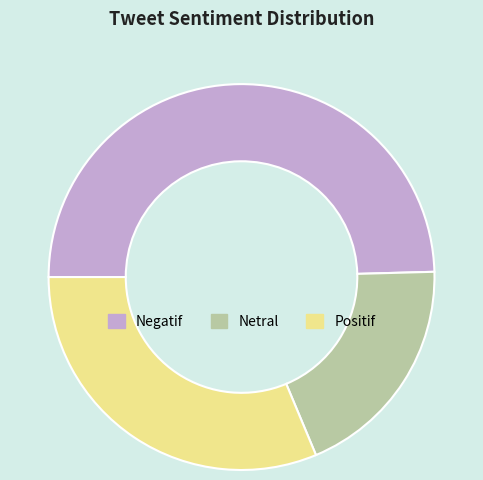

Is Positif the majority of the pie?

No